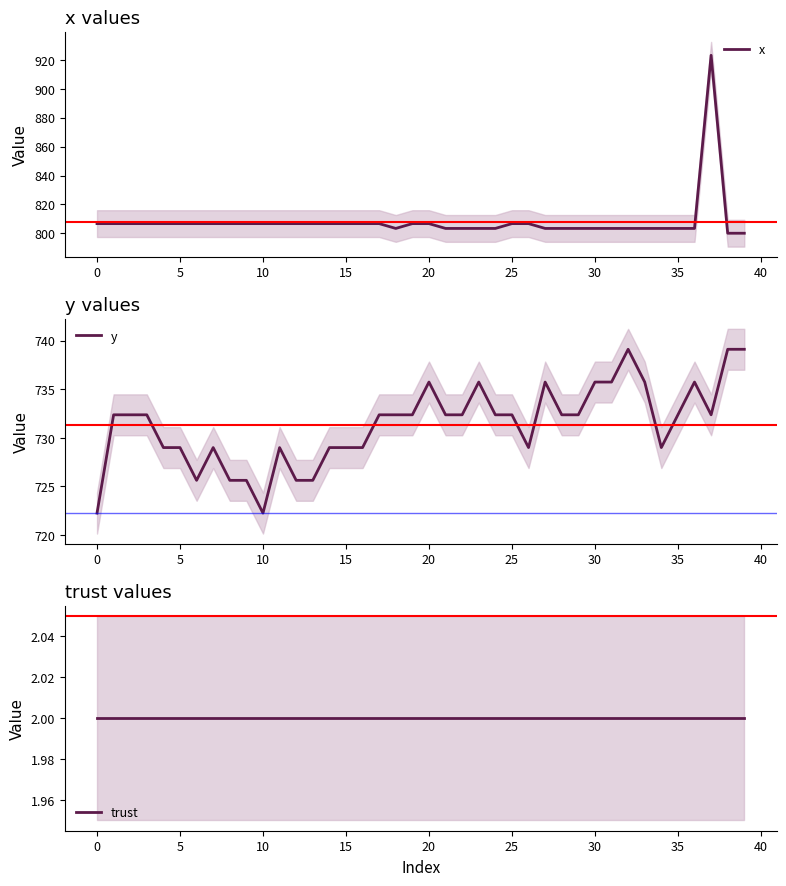

What is the minimum value for x?

800.0